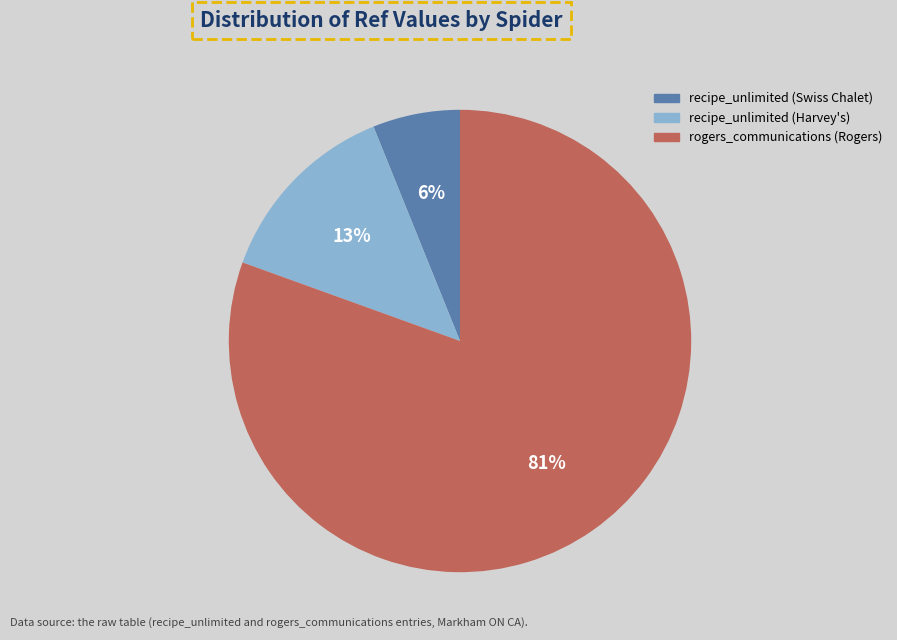

How many slices are in this pie chart?

3